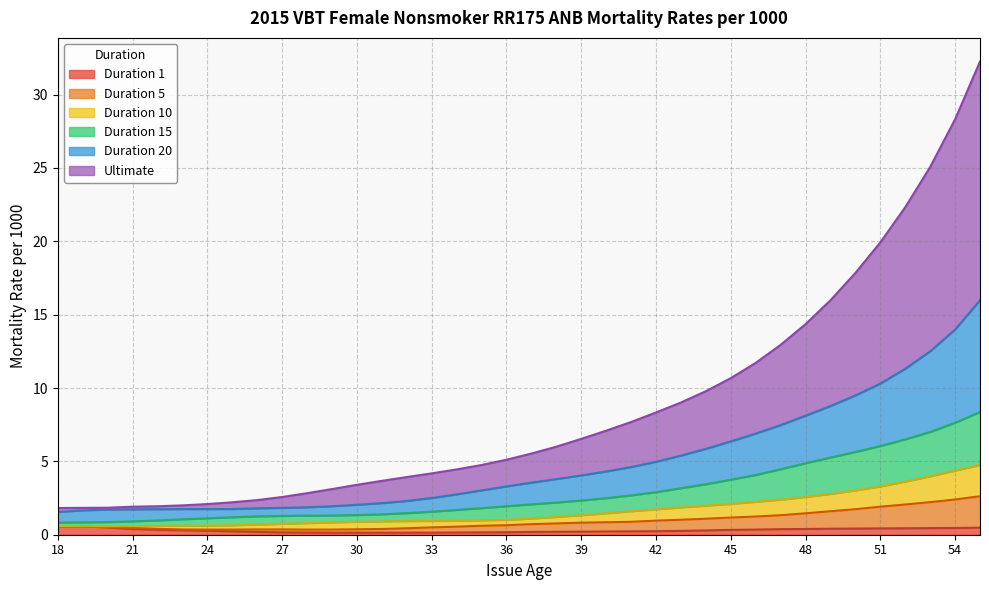

What is the difference between the maximum and second lowest values in the Duration 15 series?

7.5